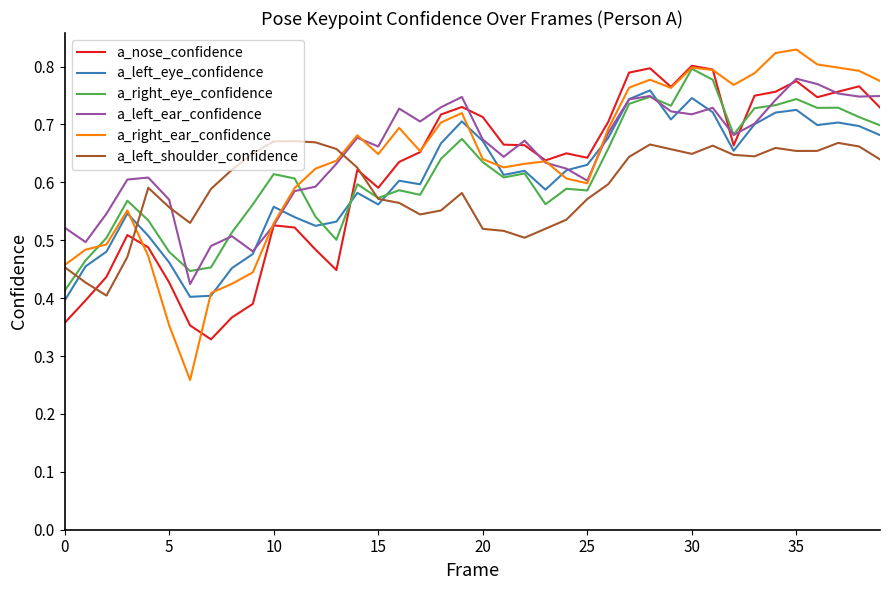

Which series has the largest range (max minus min)?

a_right_ear_confidence